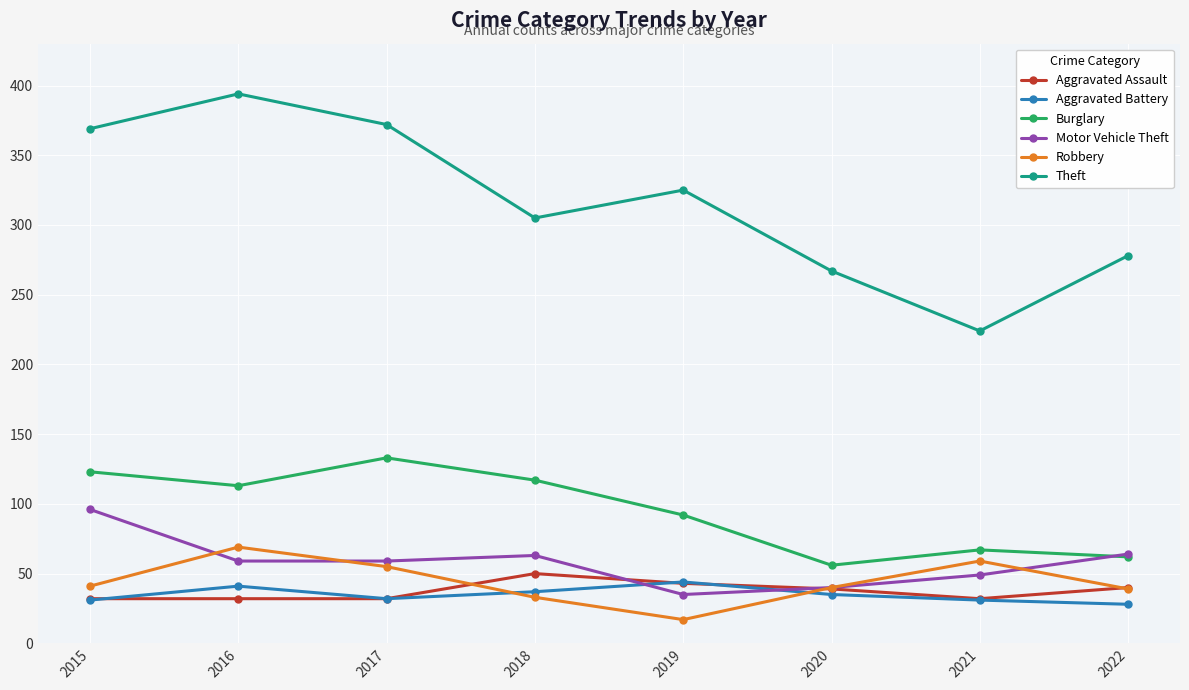

What is the highest value of the Aggravated Assault series?

50